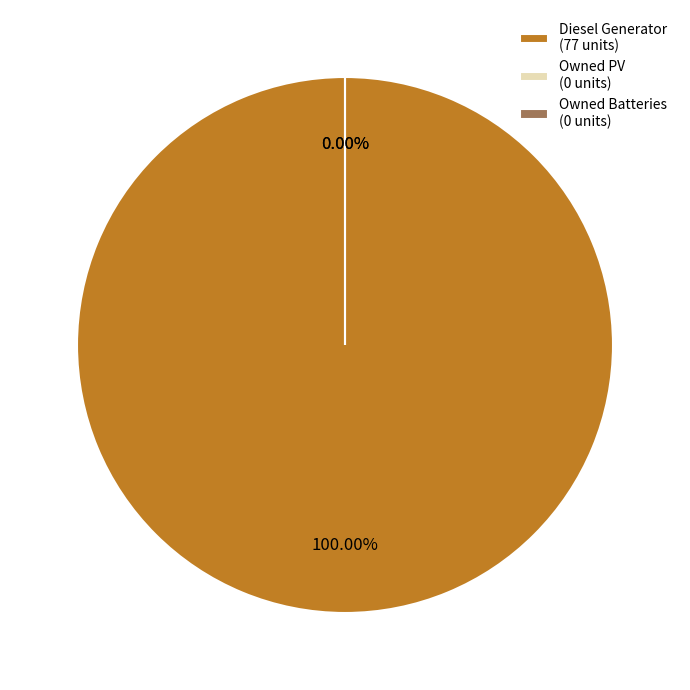

What is the change in value from Diesel Generator to Owned Batteries?

-77